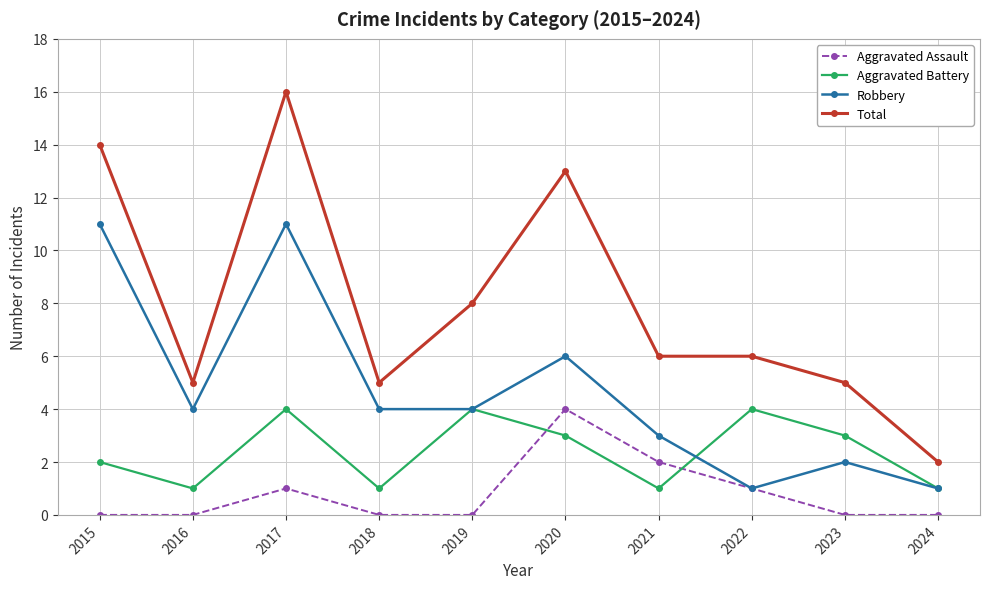

List the series in order of their overall mean, lowest first.

Aggravated Assault, Aggravated Battery, Robbery, Total